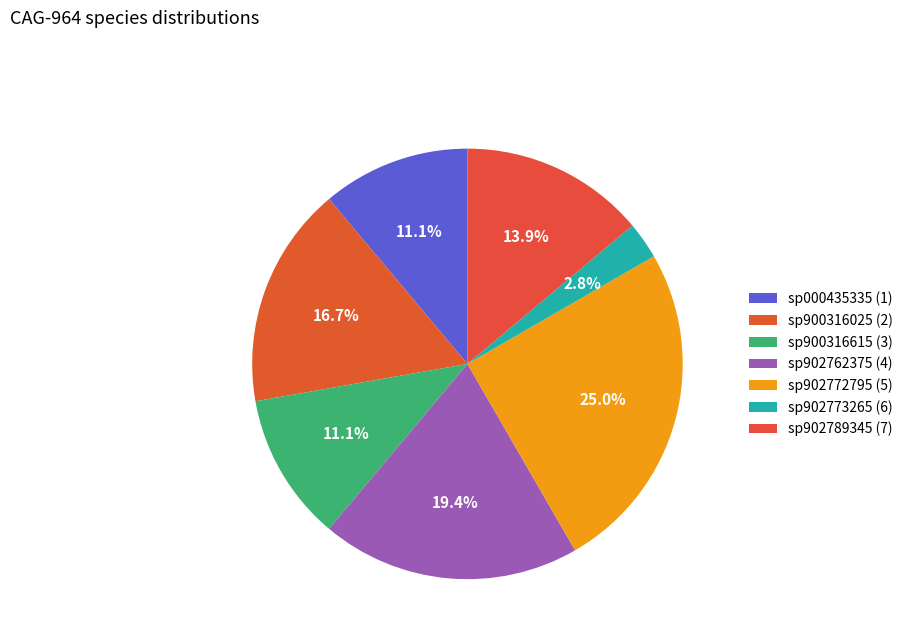

Is it true that sp902773265 (6) is 1% of the pie?

False